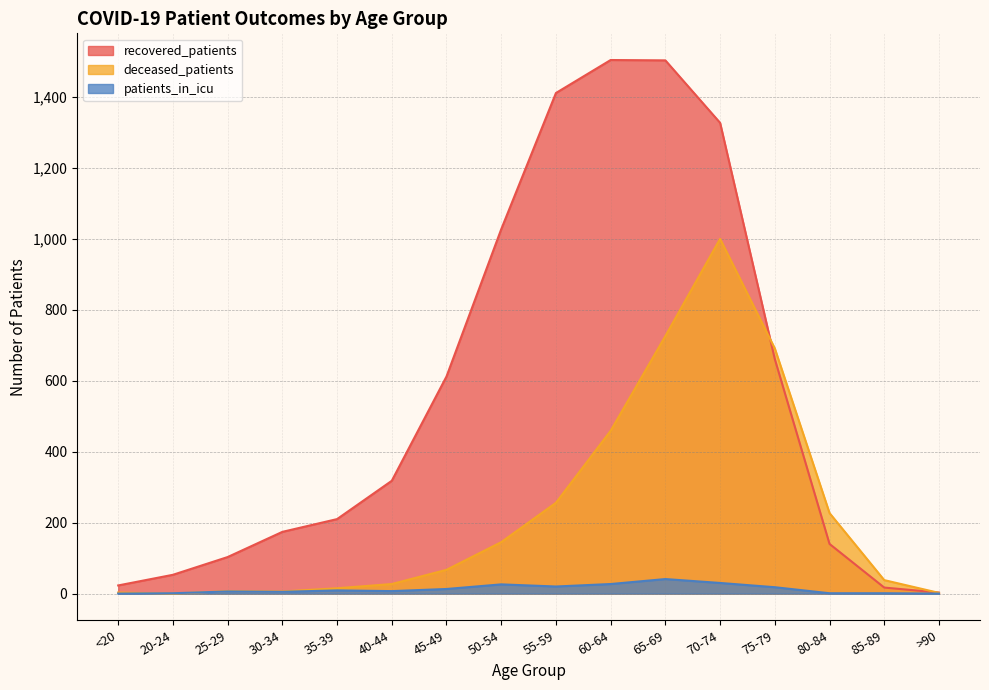

Reading left to right, transcribe all the data shown in this chart.

recovered_patients: 23	53	103	174	210	318	612	1027	1411	1504	1503	1327	661	140	17	3
deceased_patients: 3	0	7	6	15	27	67	145	256	459	726	1000	691	227	38	2
patients_in_icu: 0	1	6	5	9	7	13	26	20	27	41	30	18	1	1	0